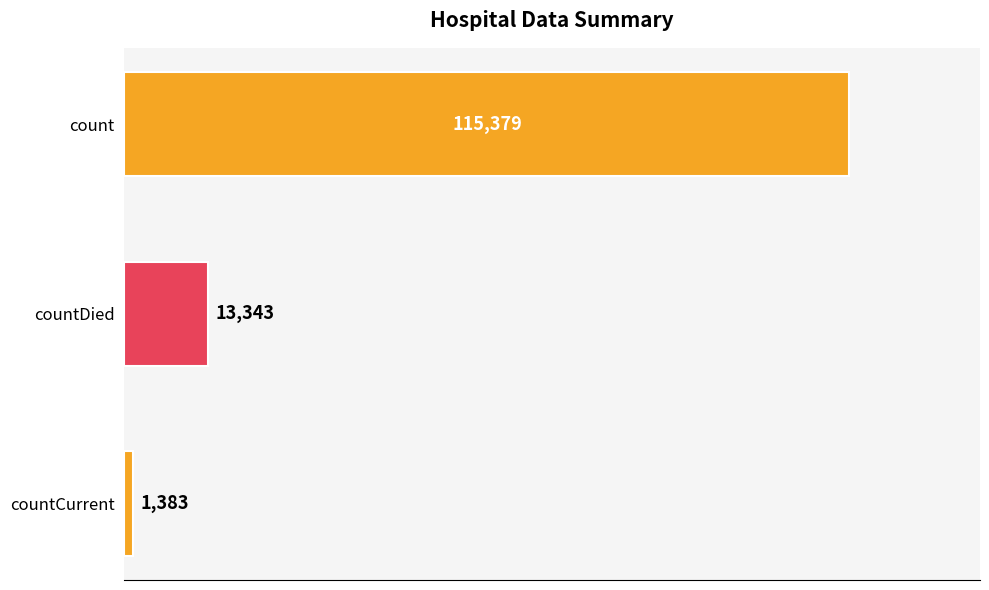

What is the label of the 2nd bar from the top?

countDied